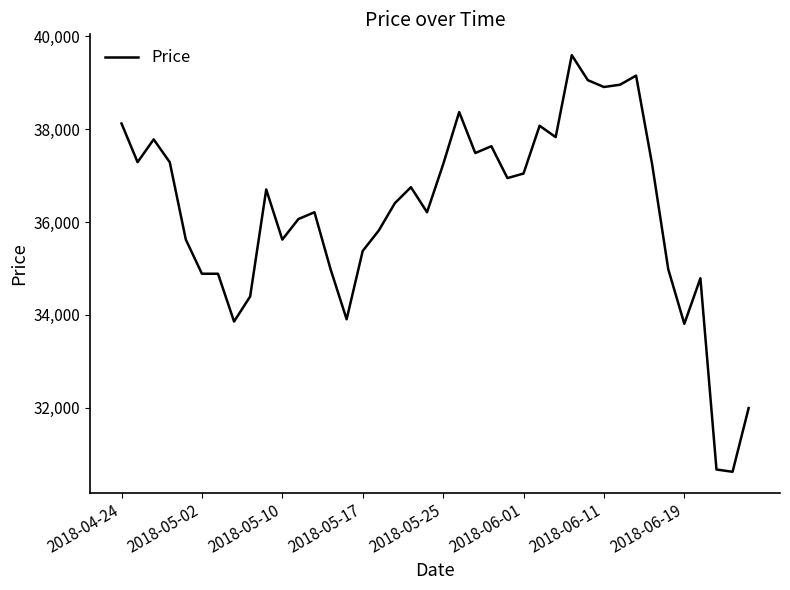

How many lines are shown in the chart?

1